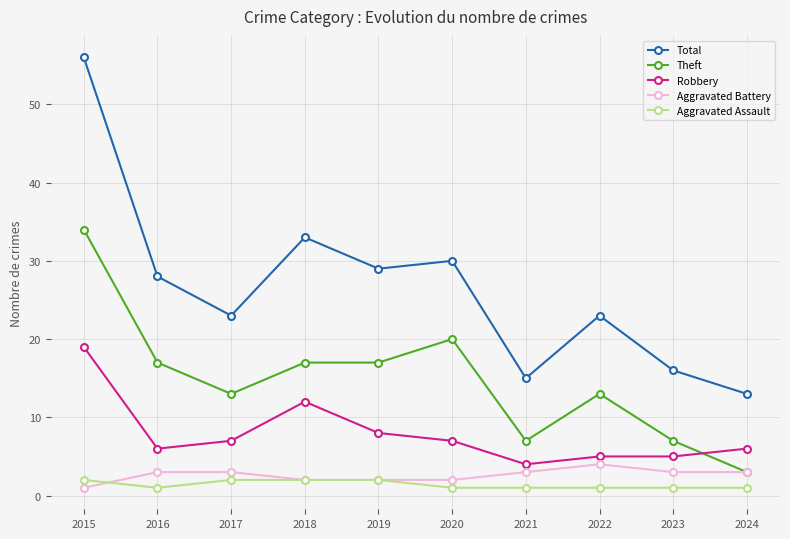

What is the difference between the Total values at 2015 and 2017?

33